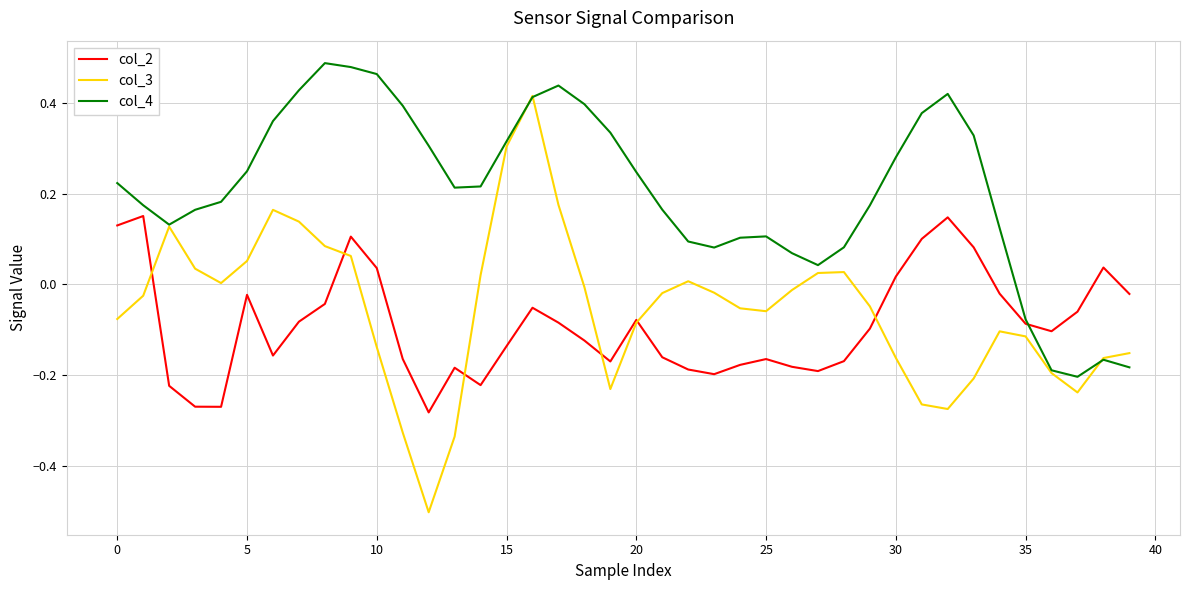

How many values in the col_4 series are below 0?

5